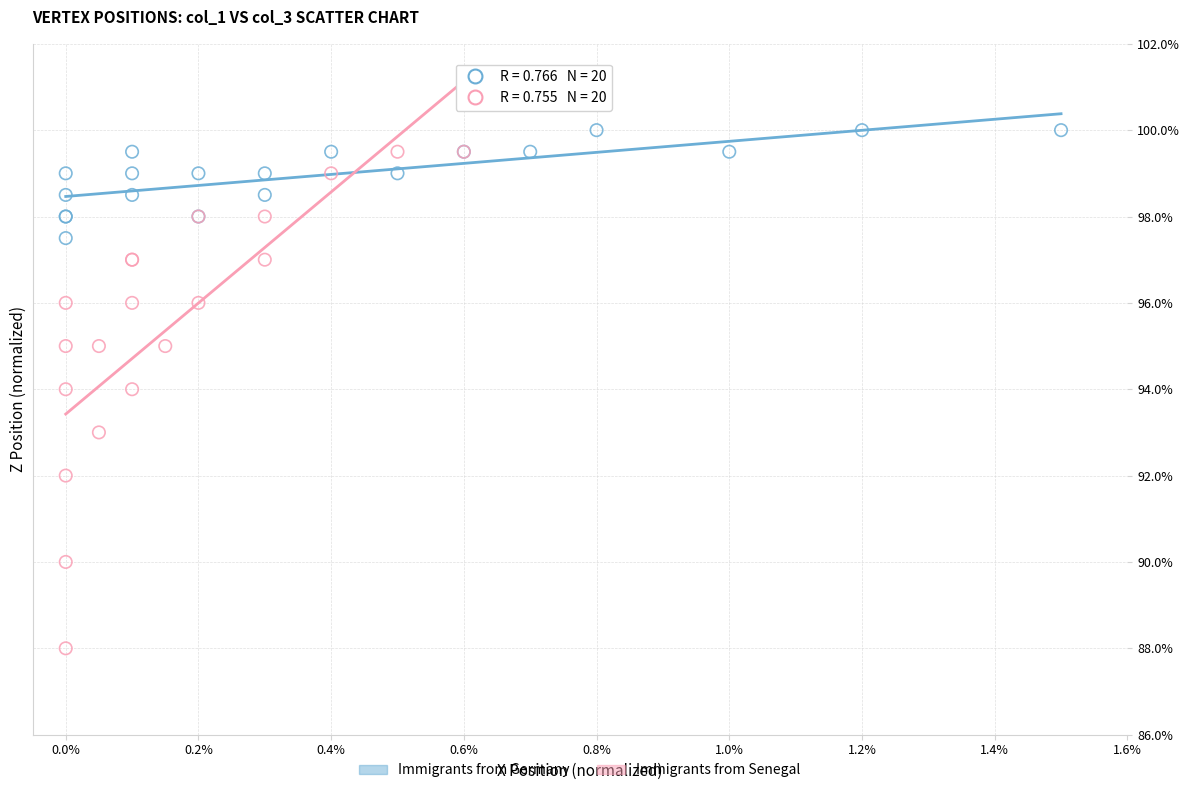

What are all the series names shown in the legend?

Immigrants from Germany, Immigrants from Senegal